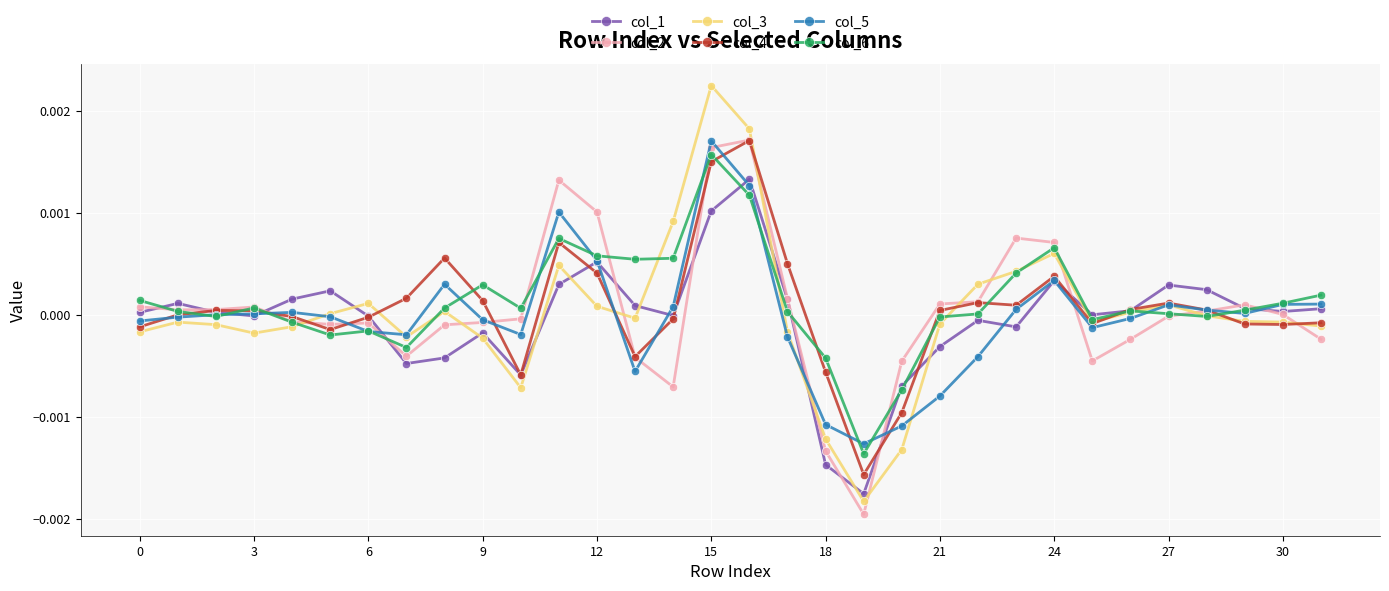

True or false: col_3 has more than 0 interior local peaks.

True